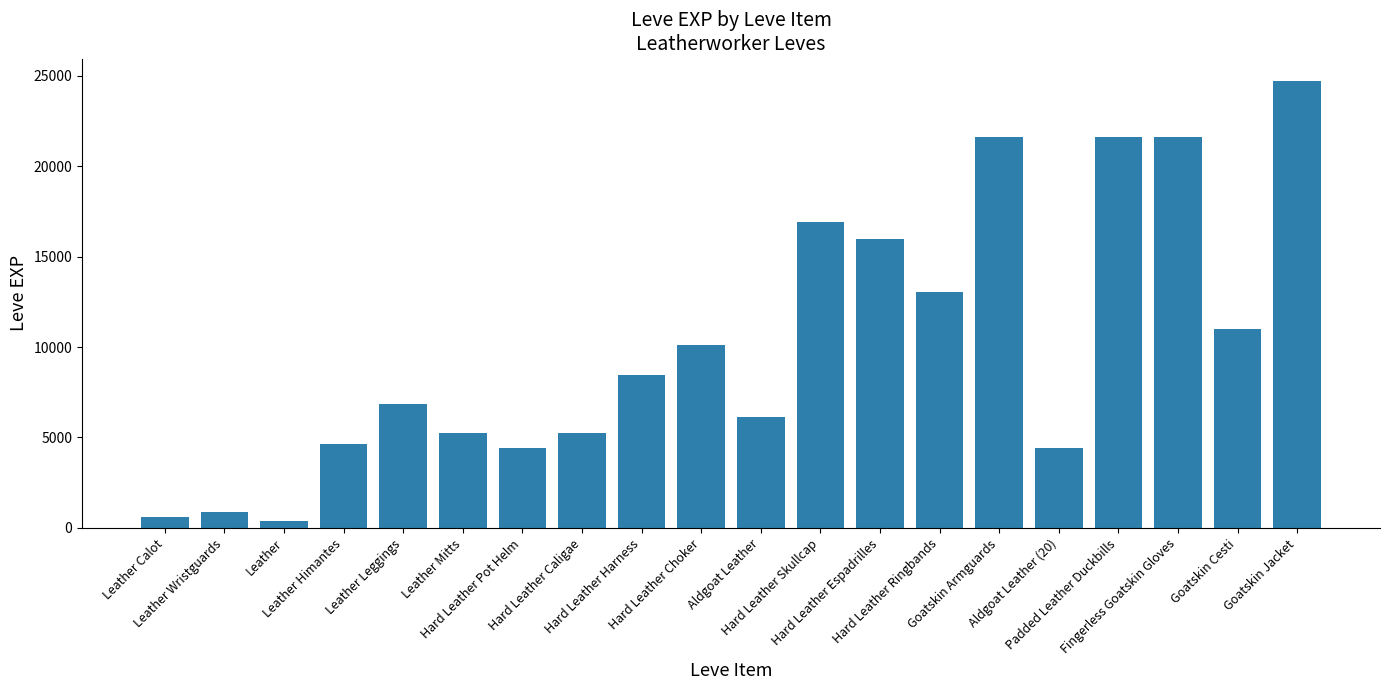

The value at Leather Mitts is 5220. True or false?

True